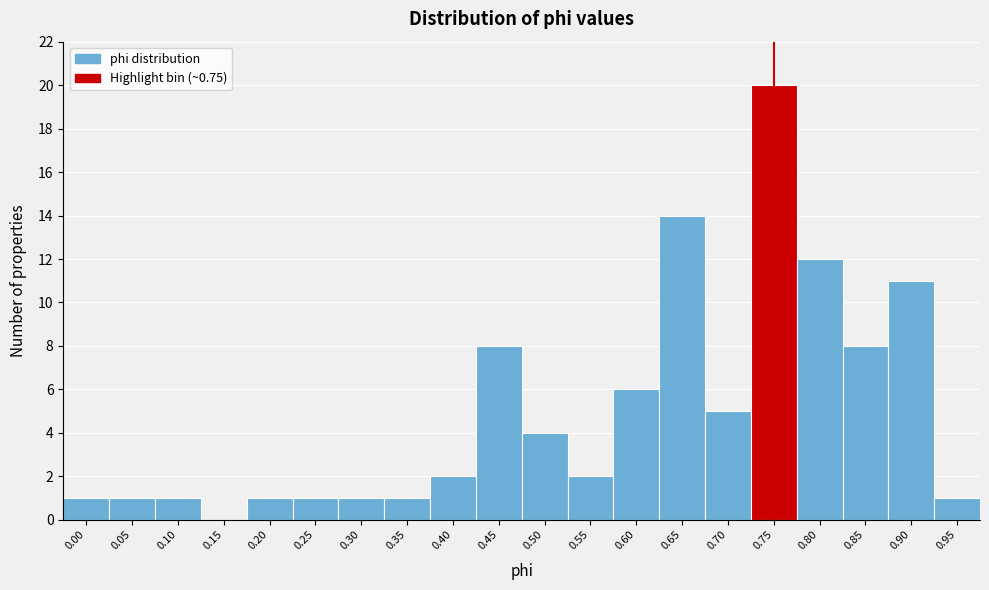

Reading left to right, extract all data points from this chart.

0.00=1	0.05=1	0.10=1	0.15=0	0.20=1	0.25=1	0.30=1	0.35=1	0.40=2	0.45=8	0.50=4	0.55=2	0.60=6	0.65=14	0.70=5	0.75=20	0.80=12	0.85=8	0.90=11	0.95=1